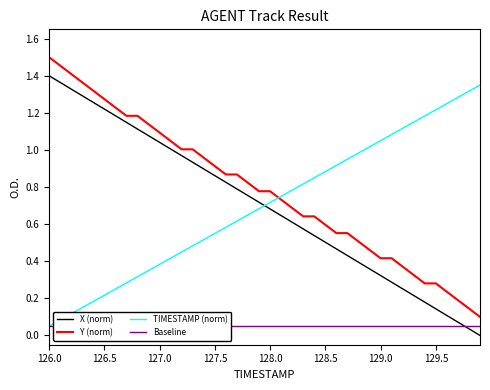

After their last crossing, which series has the higher values: Y (norm) or TIMESTAMP (norm)?

TIMESTAMP (norm)